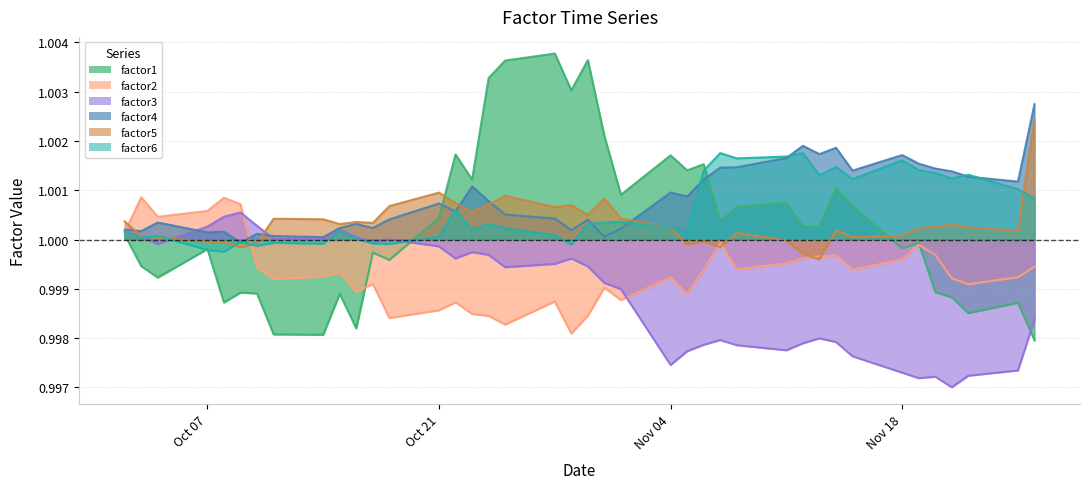

True or false: factor2 and factor5 cross at least once.

True